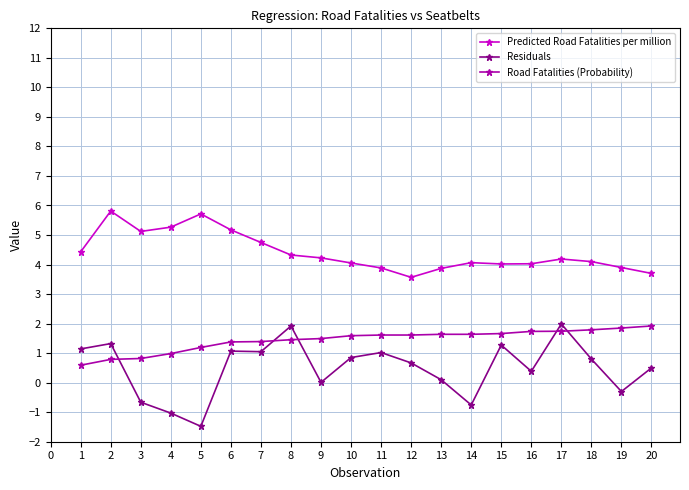

What is the value of the Residuals point at the 11th from the left?

1.0